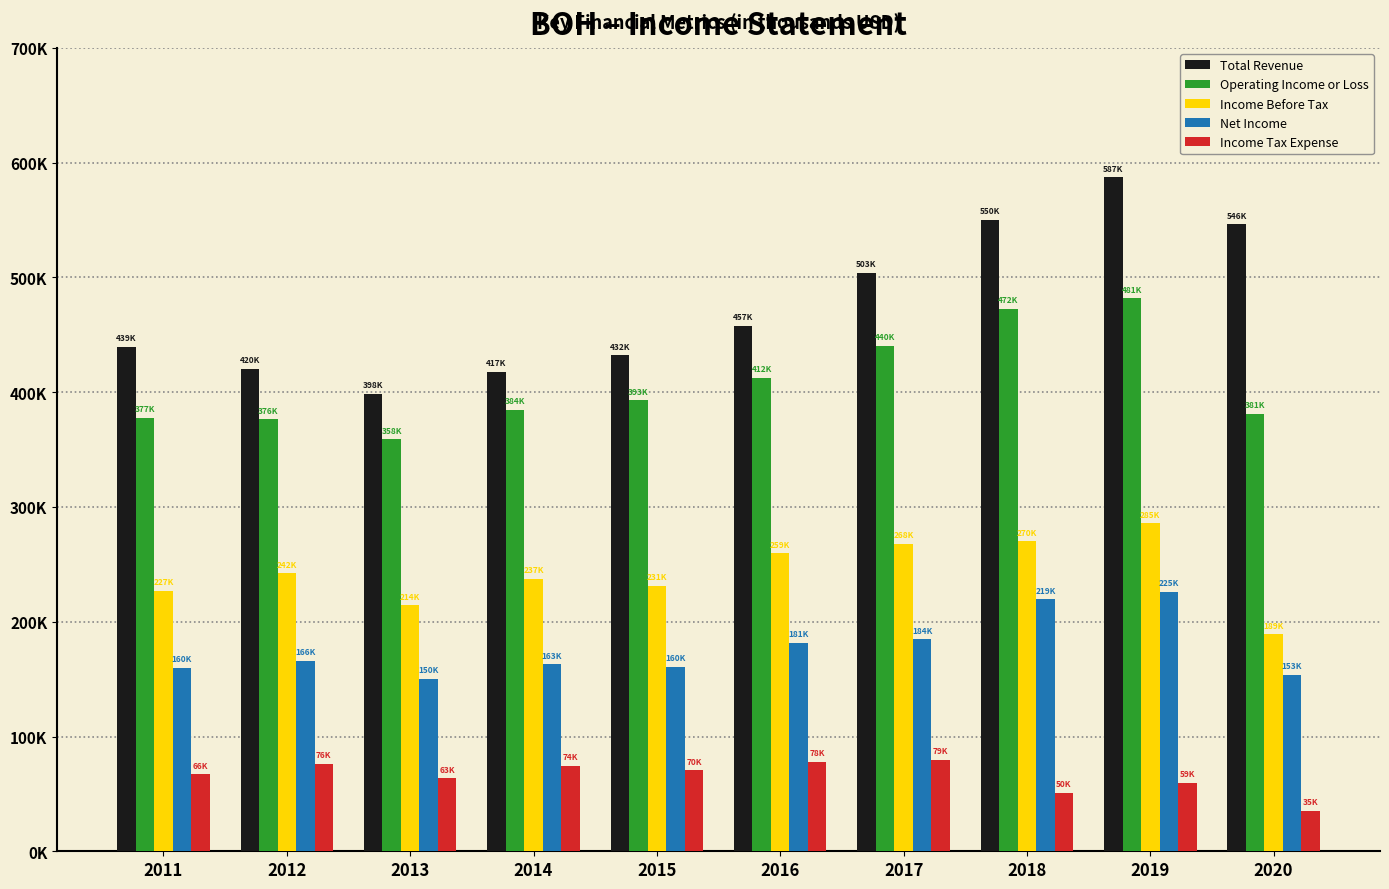

Reading left to right, list all the values displayed in this chart.

Total Revenue: 439700	420500	398500	417600	432100	457900	503800	550200	587400	546400
Operating Income or Loss: 377500	376300	358900	384500	393100	412800	440300	472900	481700	381200
Income Before Tax: 227000	242300	214200	237600	231200	259600	268100	270200	285800	189100
Net Income: 160000	166100	150500	163000	160700	181500	184700	219600	225900	153800
Income Tax Expense: 66900	76200	63700	74600	70500	78100	79800	50900	59900	35300